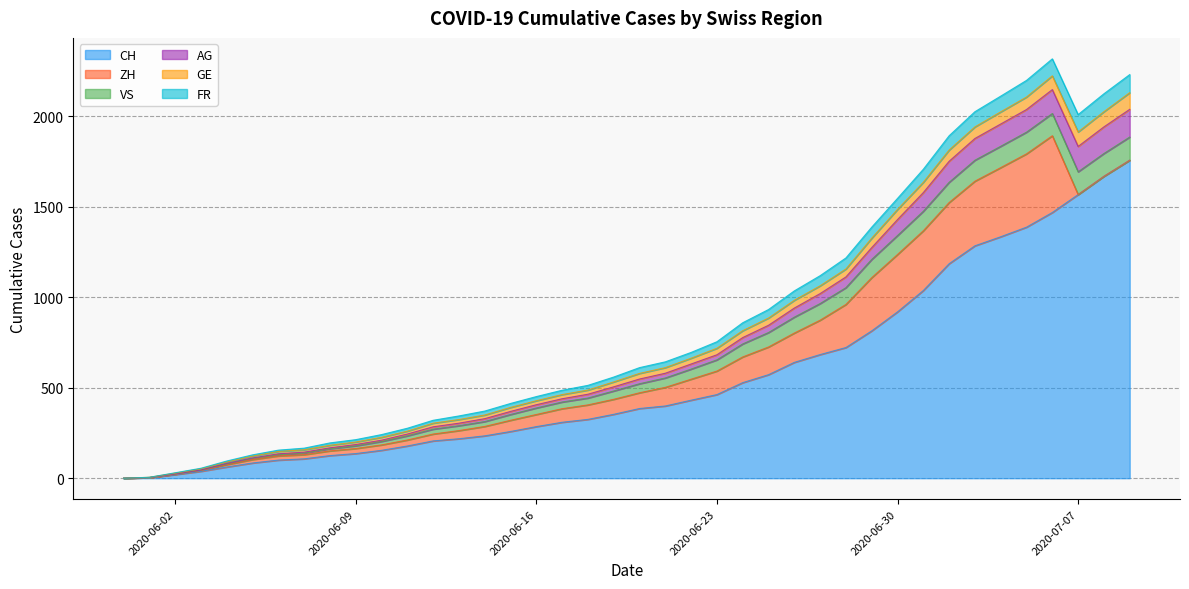

True or false: GE has a value of 1063 at 2020-06-27.

True